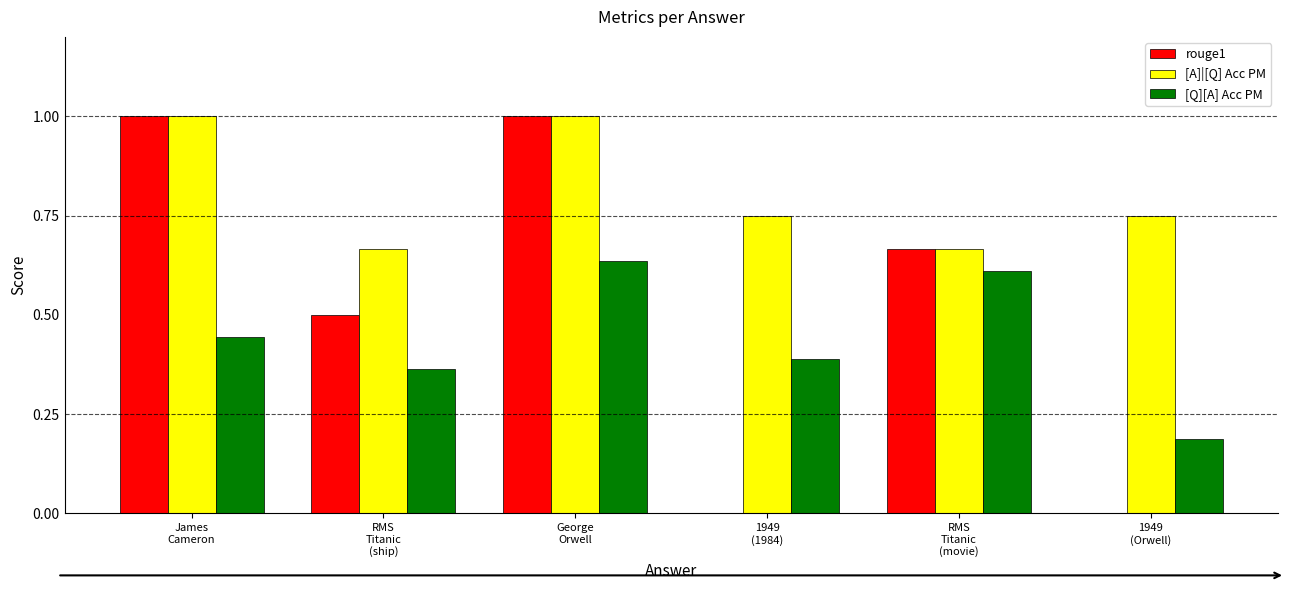

What is the maximum value shown in the chart?

1.0